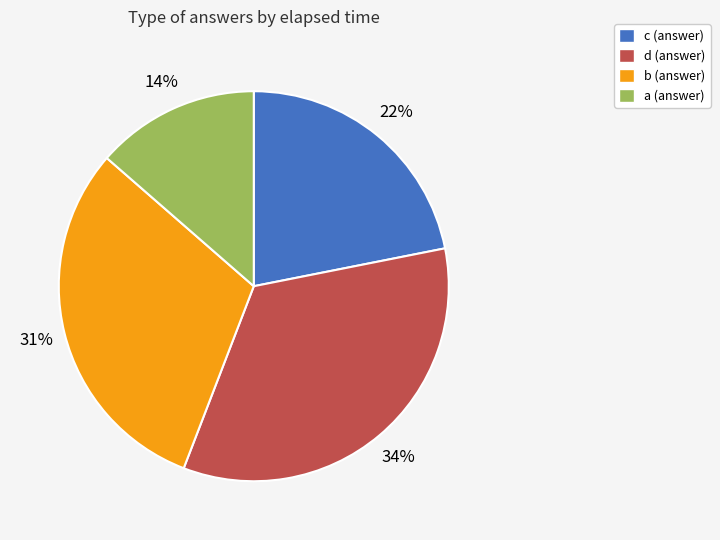

Does any single category account for the majority?

No